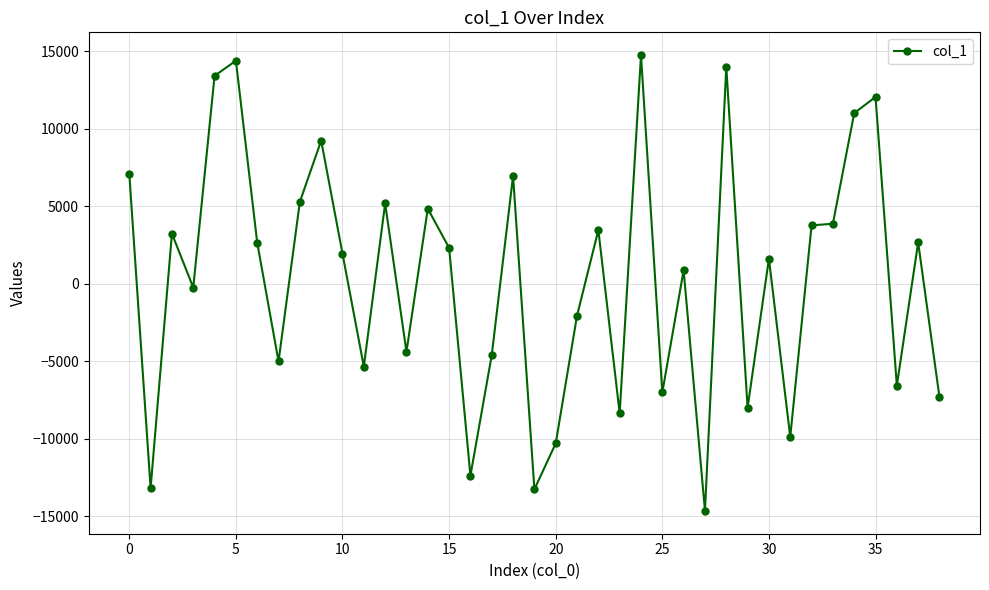

What is the greatest value displayed?

14745.2